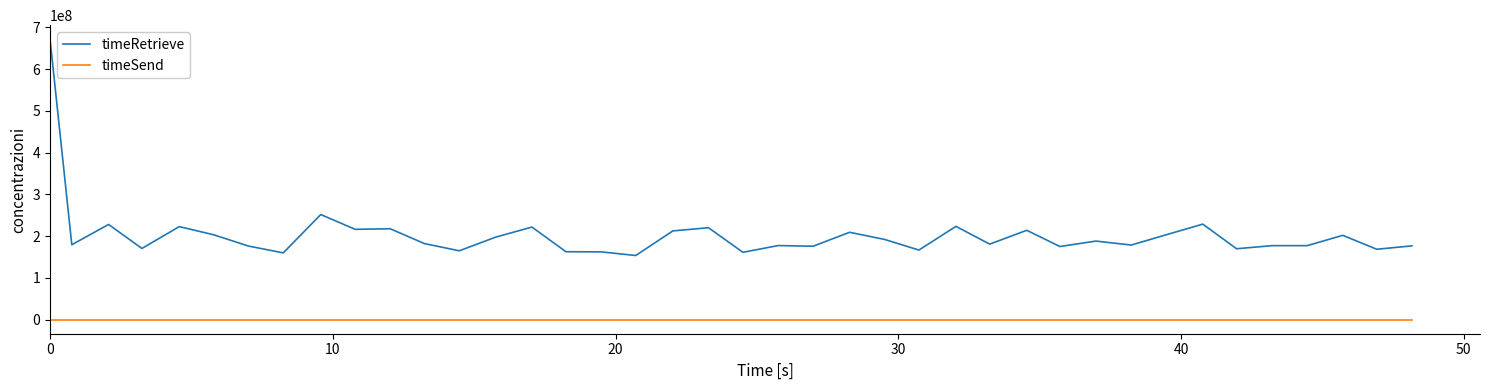

What is the maximum value for timeRetrieve?

671599441